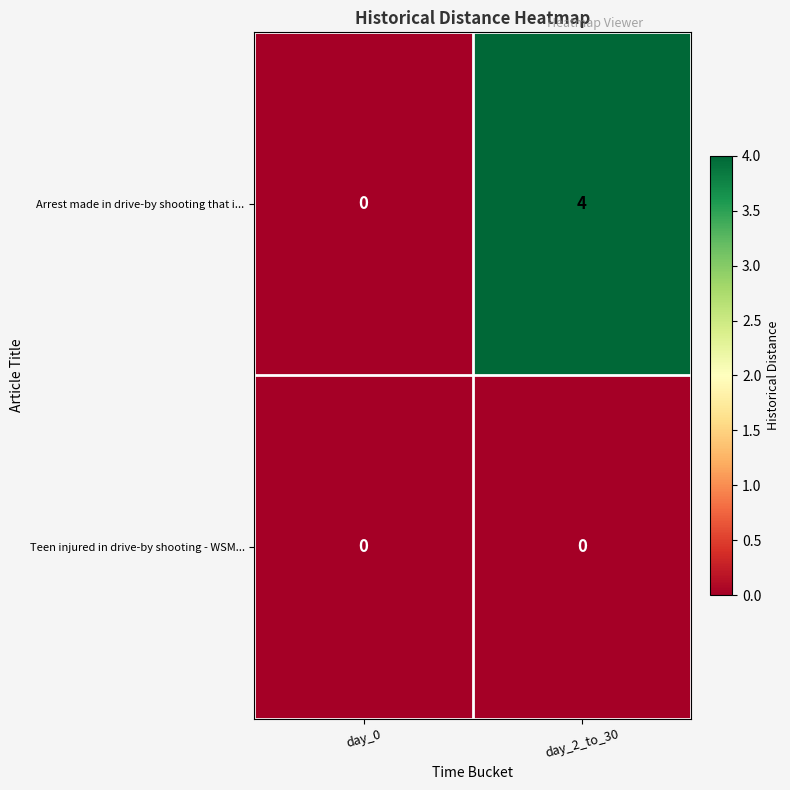

Reading right to left, what are all the values shown in this chart?

Arrest made in drive-by shooting that i...: day_2_to_30=4	day_0=0
Teen injured in drive-by shooting - WSM...: day_2_to_30=0	day_0=0